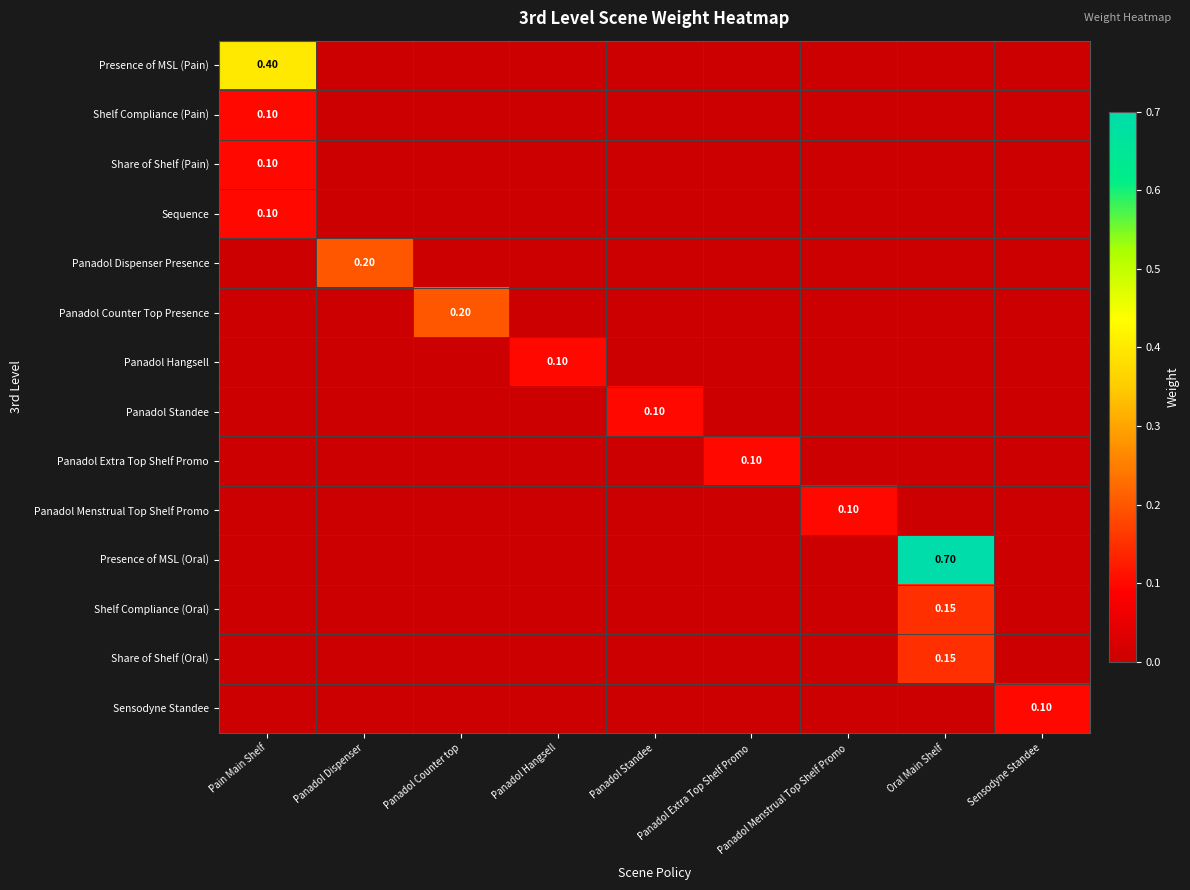

Where is Sensodyne Standee nearest to the value 0?

Pain Main Shelf